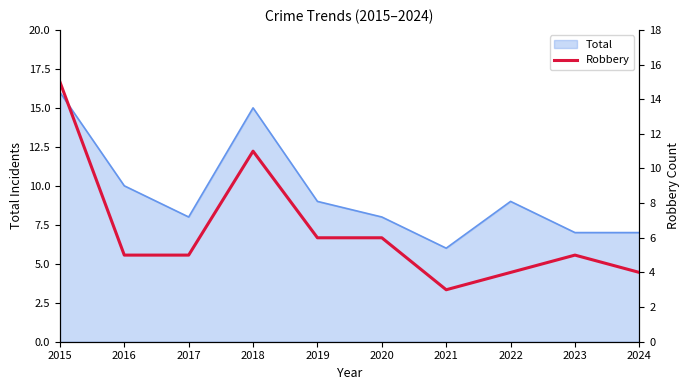

Rank the categories by value from lowest to highest.

2021, 2022, 2024, 2016, 2017, 2023, 2019, 2020, 2018, 2015